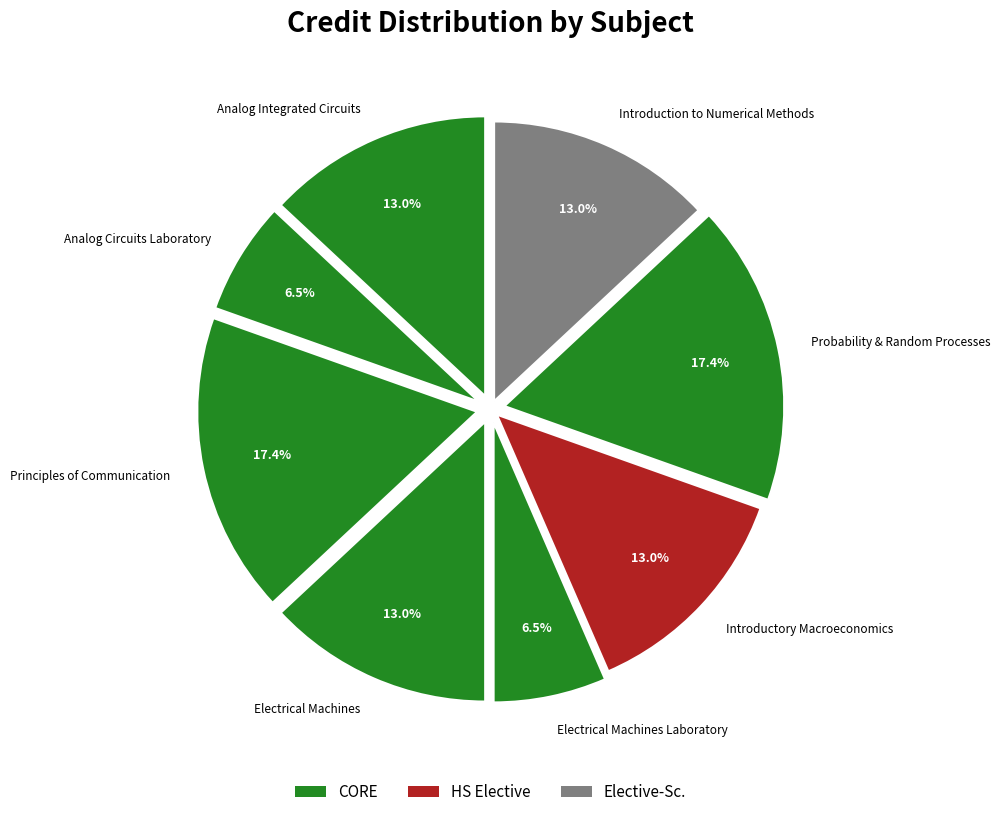

What percentage is NOT represented by Analog Integrated Circuits?

87.0%